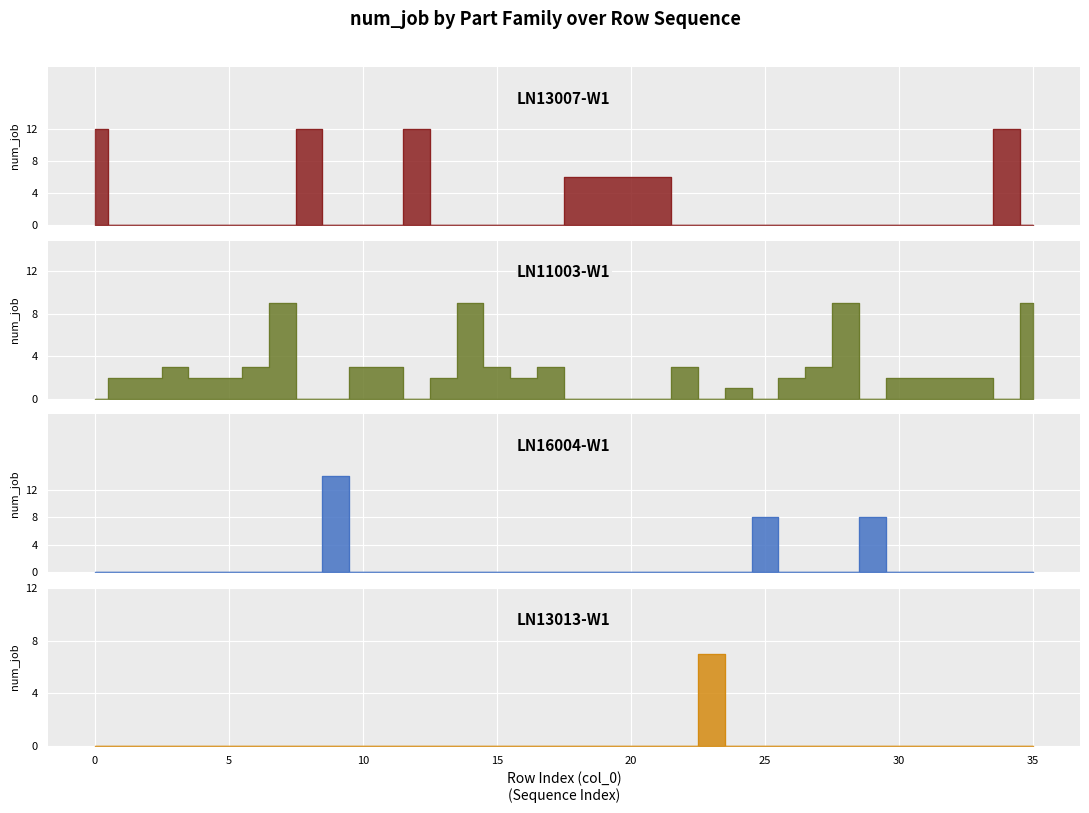

True or false: LN13013-W1 and LN13007-W1 intersect in this chart.

False